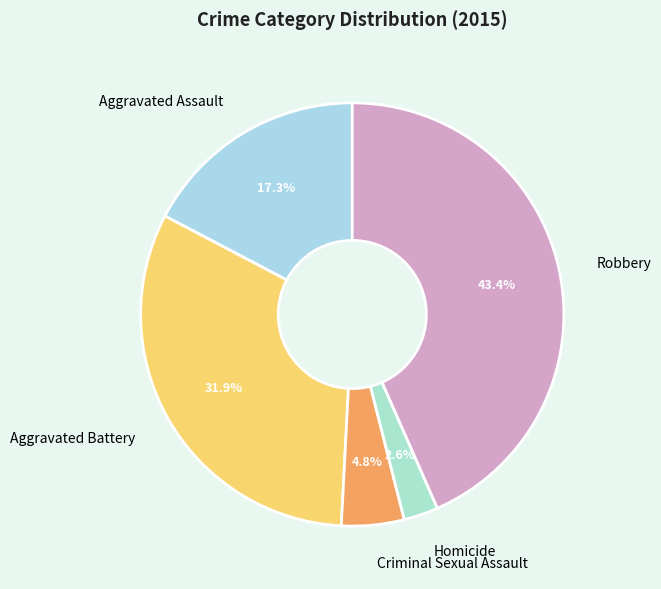

Does Aggravated Battery account for over 50% of the chart?

No